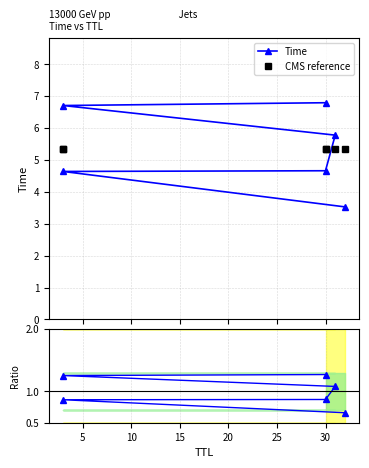

Count the number of categories in the chart.

6